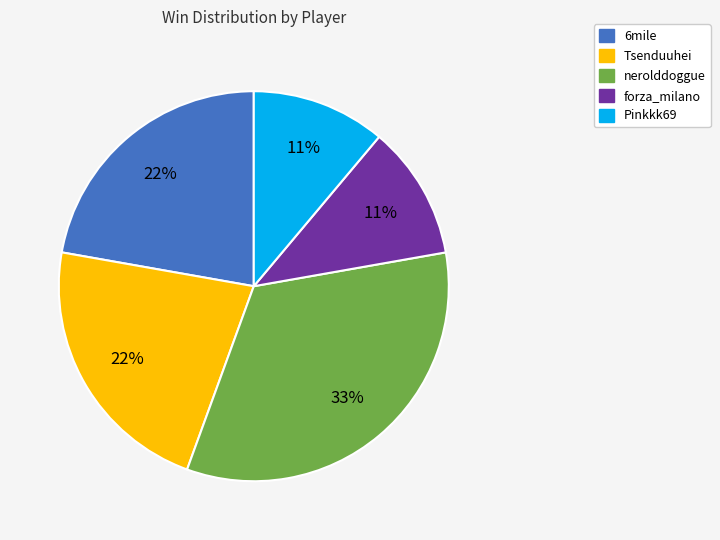

How many slices are in this pie chart?

5